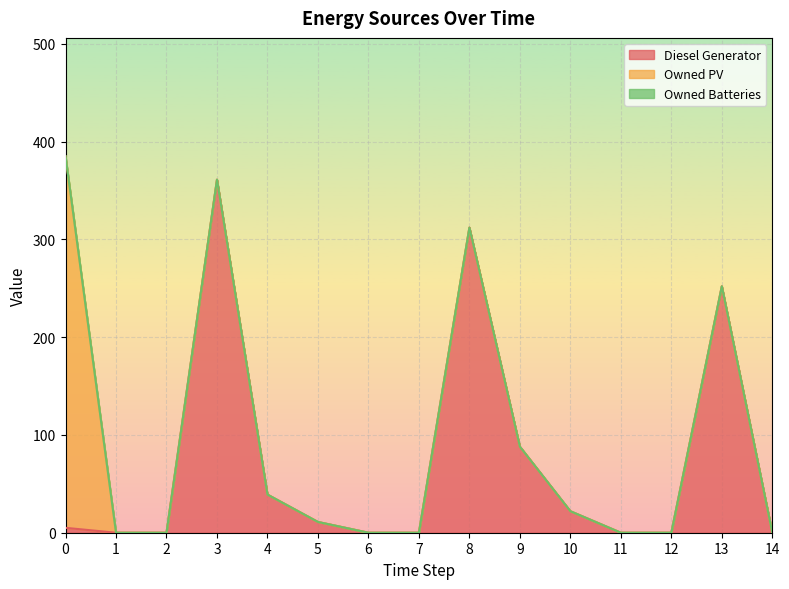

Rank the series at 12 from lowest to highest value.

Diesel Generator, Owned PV, Owned Batteries